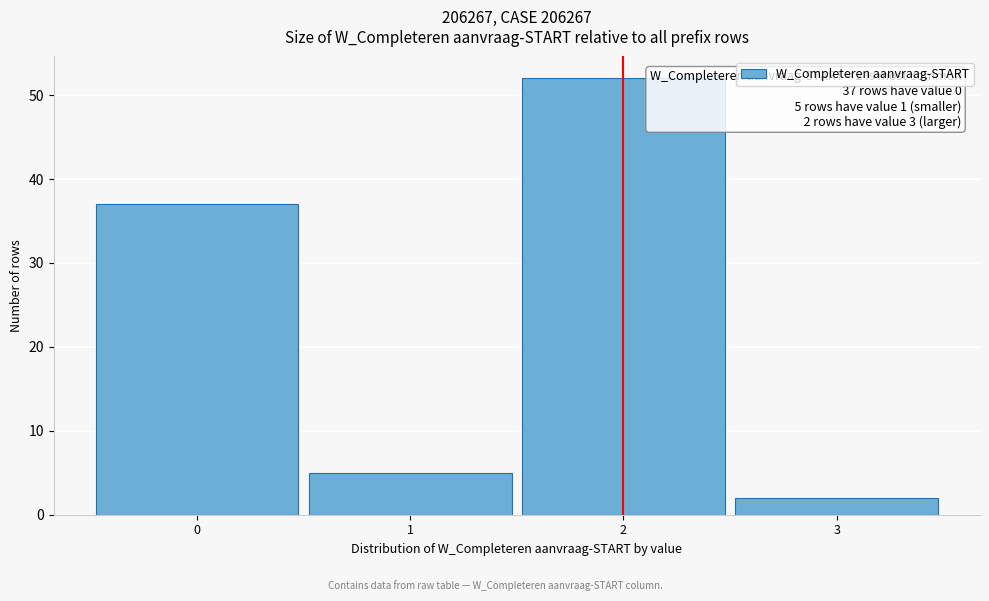

Reading left to right, transcribe all the data shown in this chart.

0=37	1=5	2=52	3=2